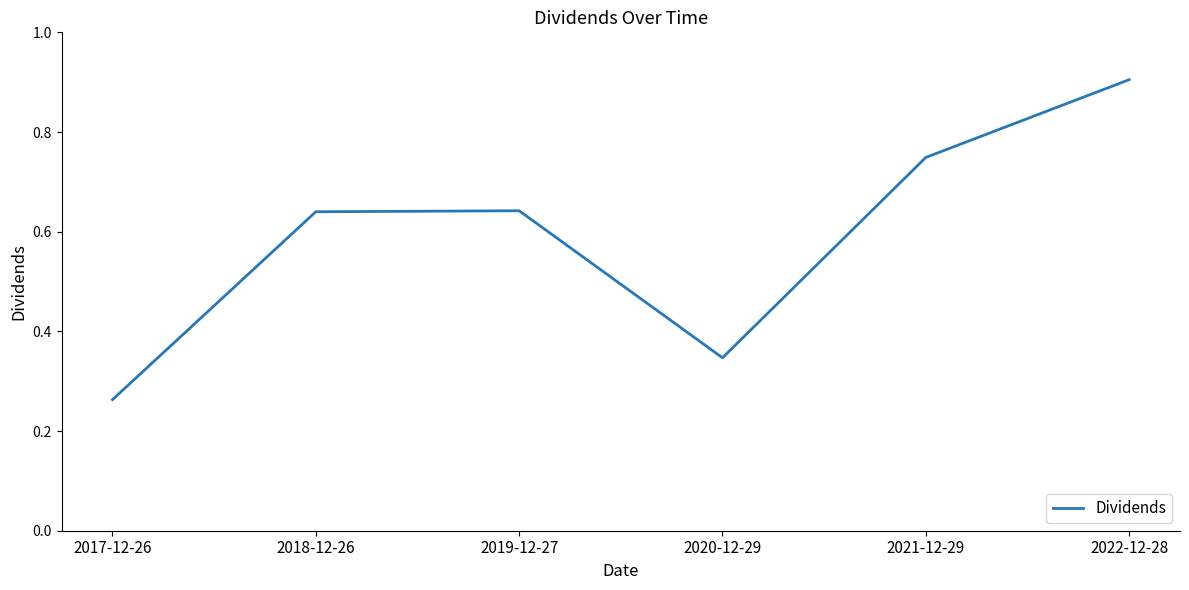

How many values are between 0 and 1?

6